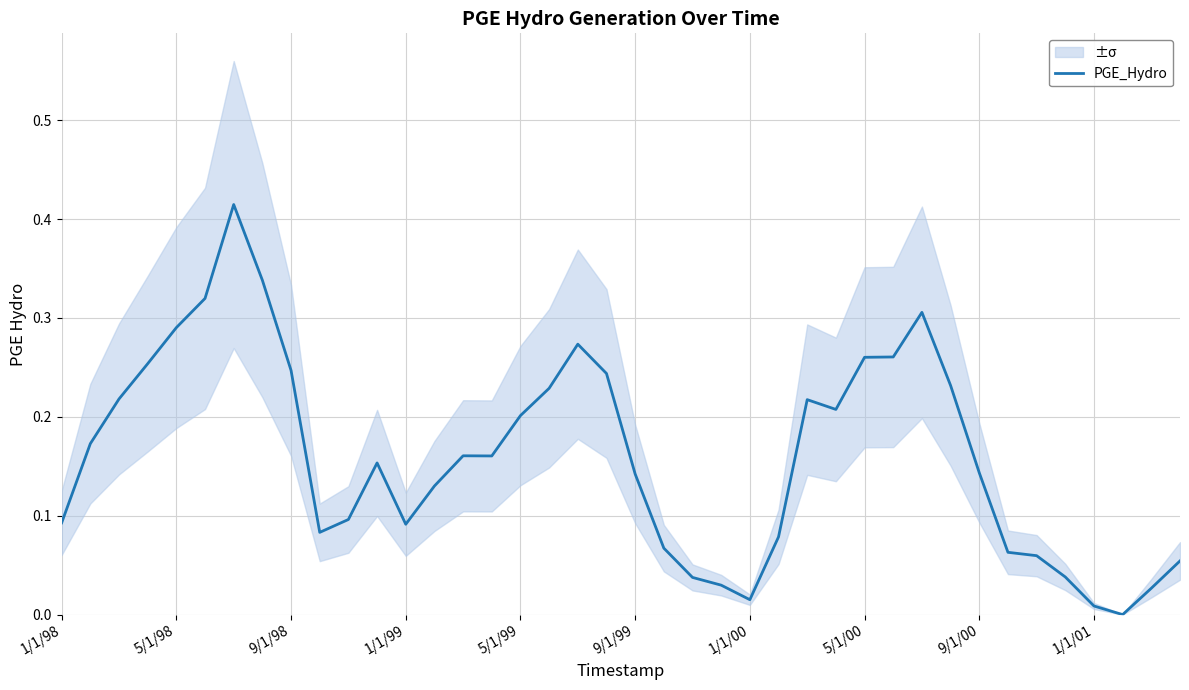

Reading left to right, transcribe all the data shown in this chart.

0.1	0.2	0.2	0.3	0.3	0.3	0.4	0.3	0.2	0.1	0.1	0.2	0.1	0.1	0.2	0.2	0.2	0.2	0.3	0.2	0.1	0.1	0.0	0.0	0.0	0.1	0.2	0.2	0.3	0.3	0.3	0.2	0.1	0.1	0.1	0.0	0.0	0.0	0.0	0.1